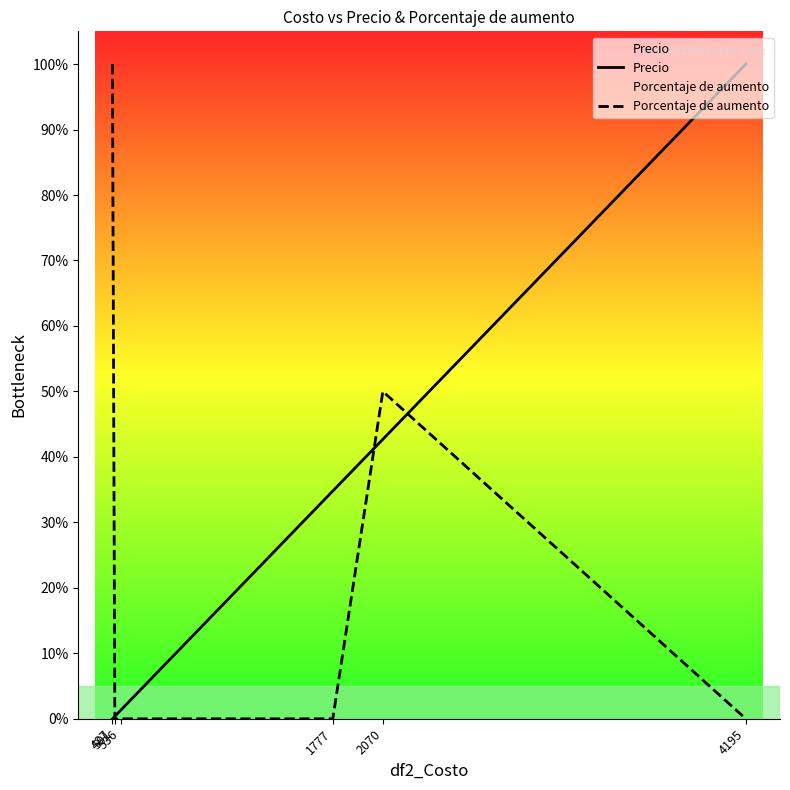

The Precio series shows 57.8 at 4195. True or false?

False